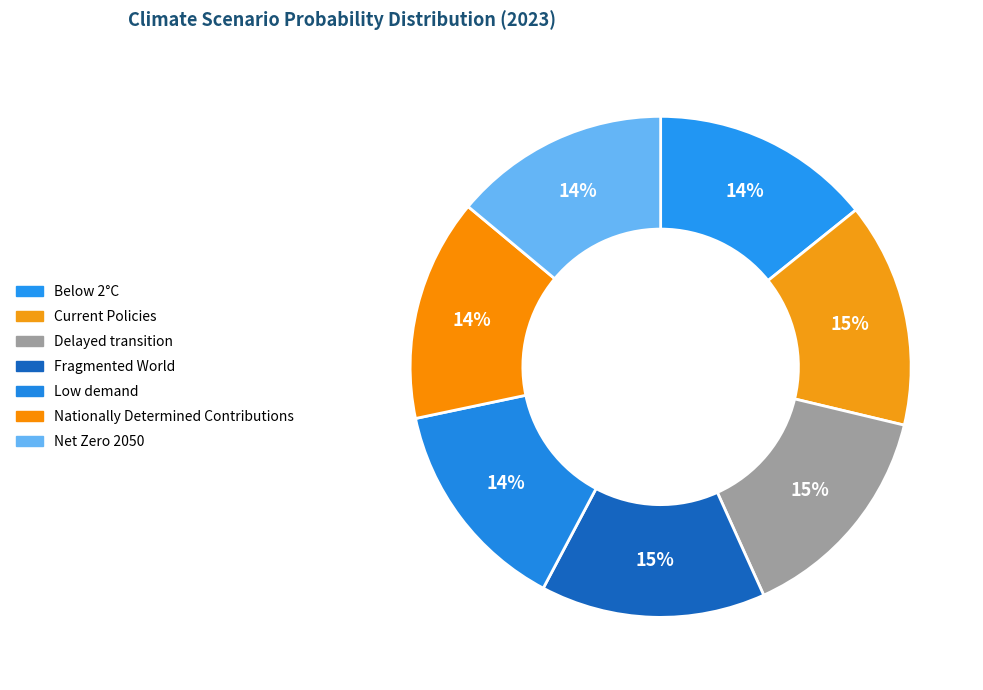

How many slices are in this pie chart?

7